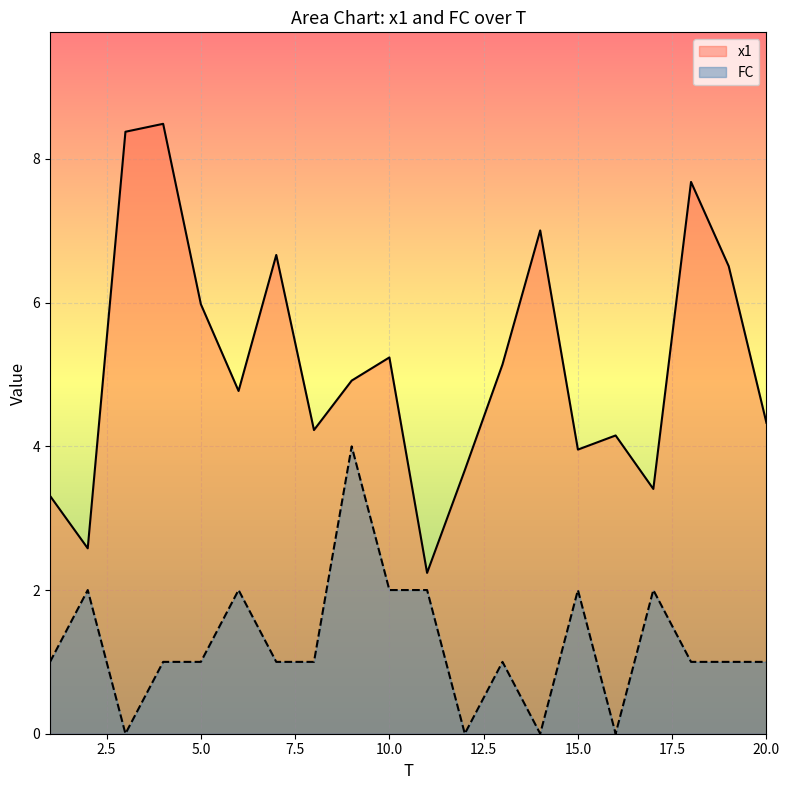

How many lines are shown in the chart?

2